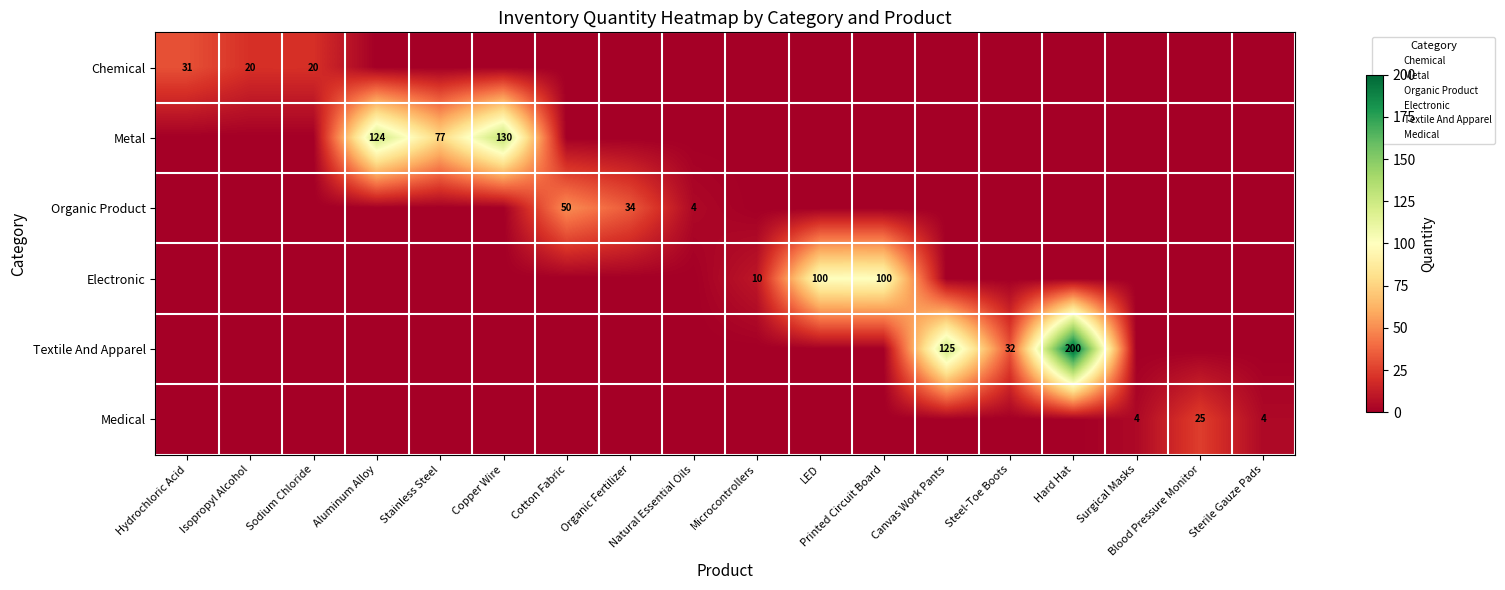

What is the total value across all series at Isopropyl Alcohol?

20